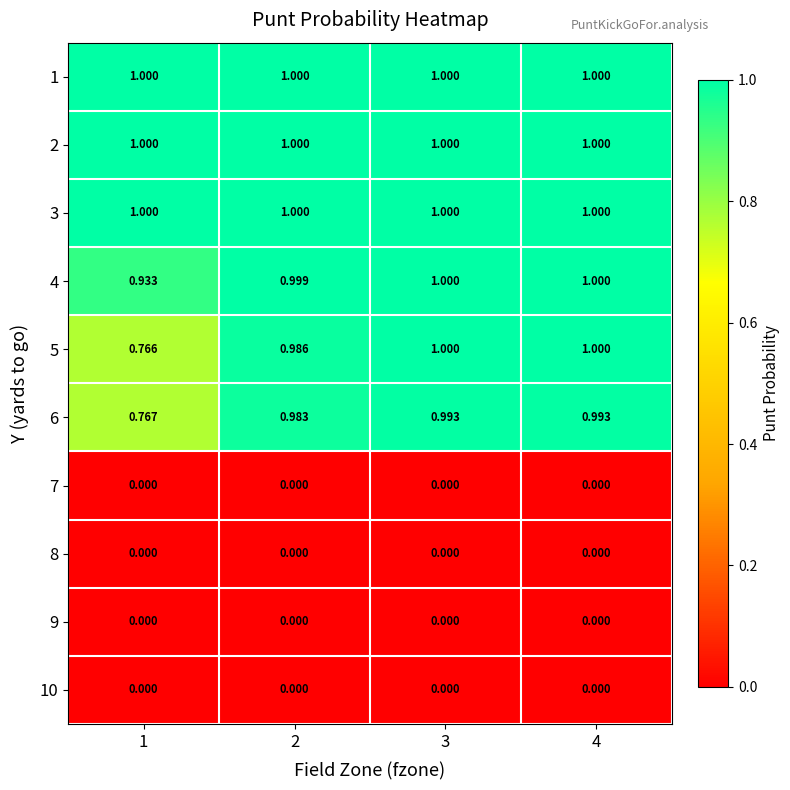

Which series has the largest range (max minus min)?

5